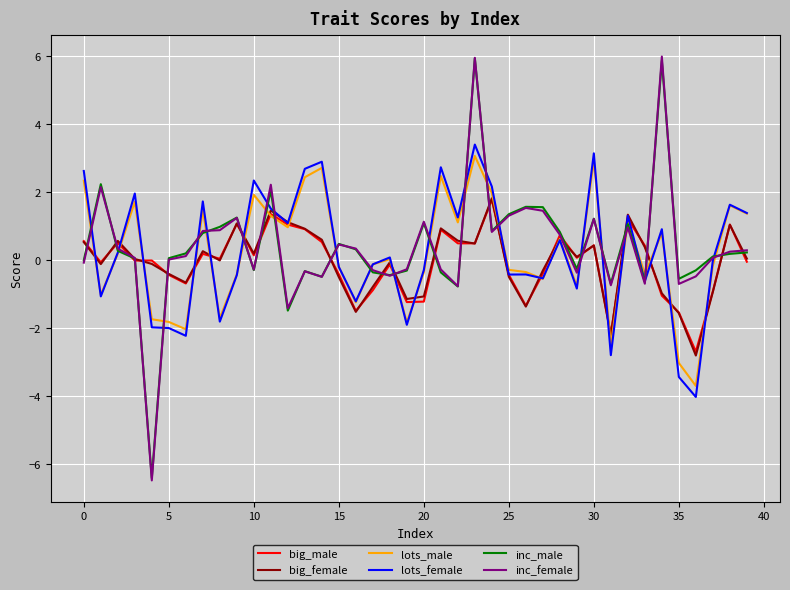

Which series has the largest range (max minus min)?

inc_female